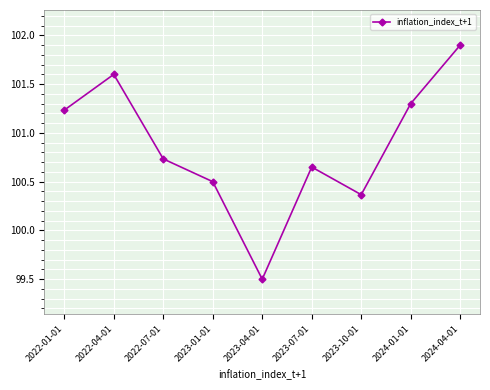

What is the smallest value displayed?

99.5